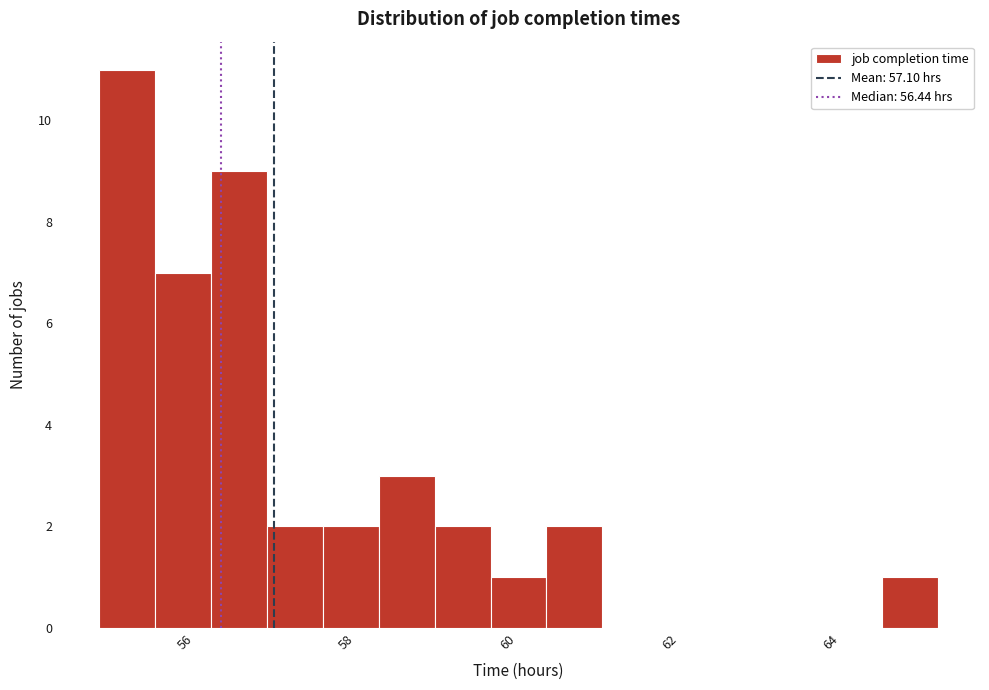

Read against the x-axis, roughly where is the centre of the tallest bar?

55.2